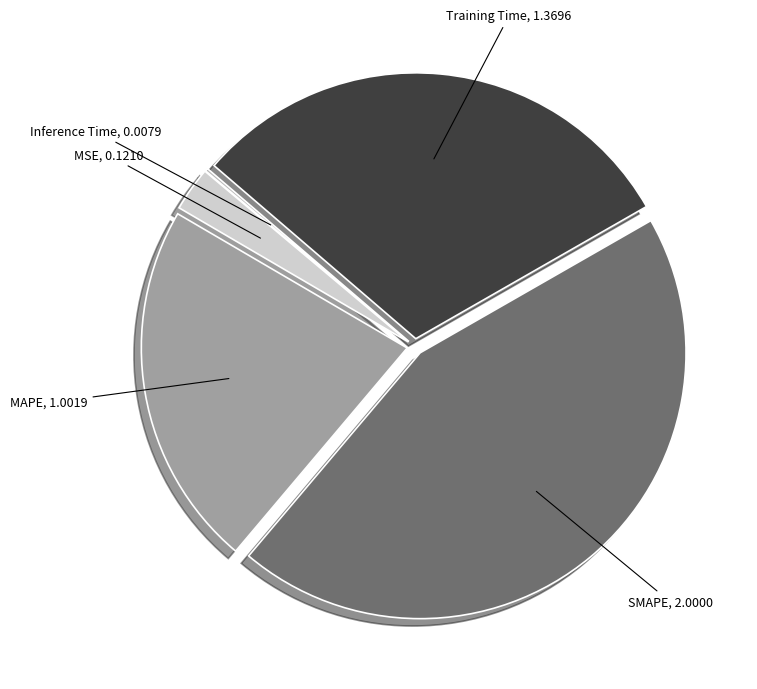

Approximately how many times larger is the value at MAPE compared to SMAPE?

0.5